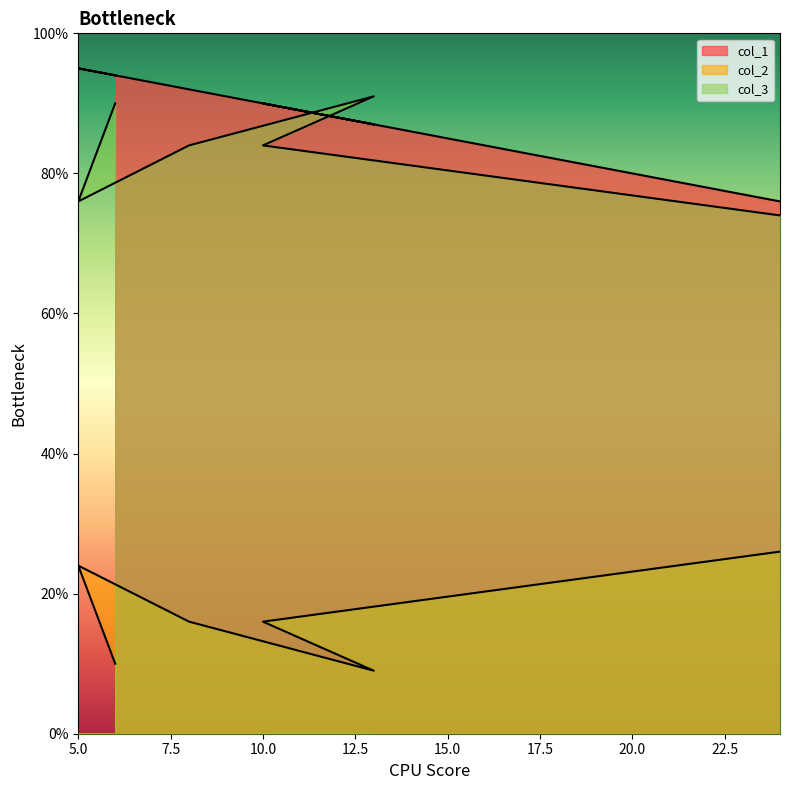

At how many categories does at least one series exceed 68?

6